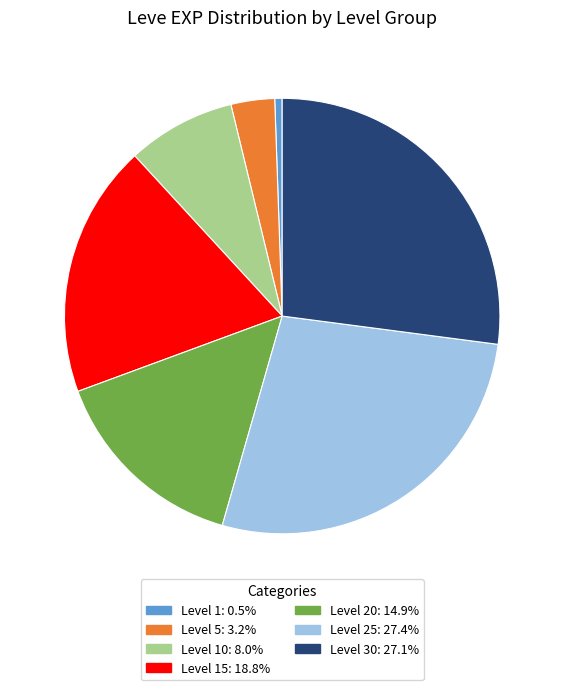

How many segments does this pie chart have?

7